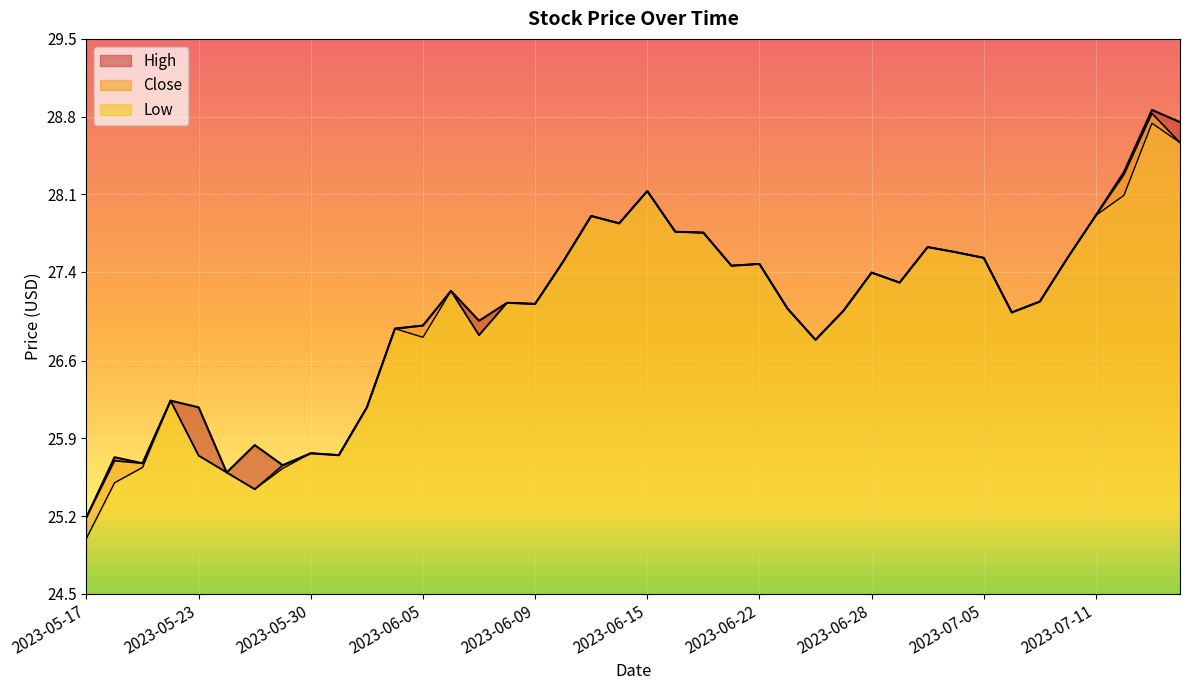

Read the High value at 2023-05-23.

26.2